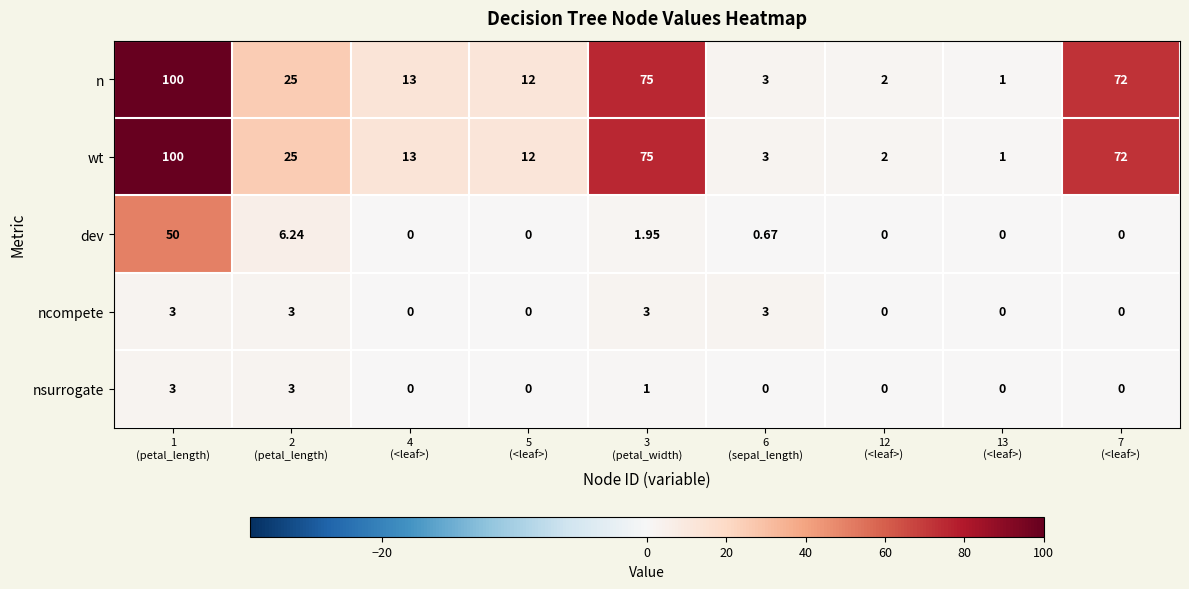

What is the total value across all series at 13
(<leaf>)?

2.0